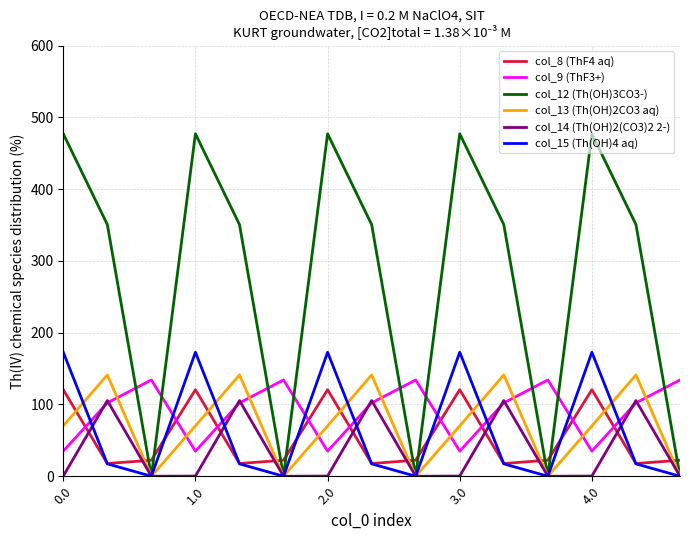

How many categories are shown in the chart?

15